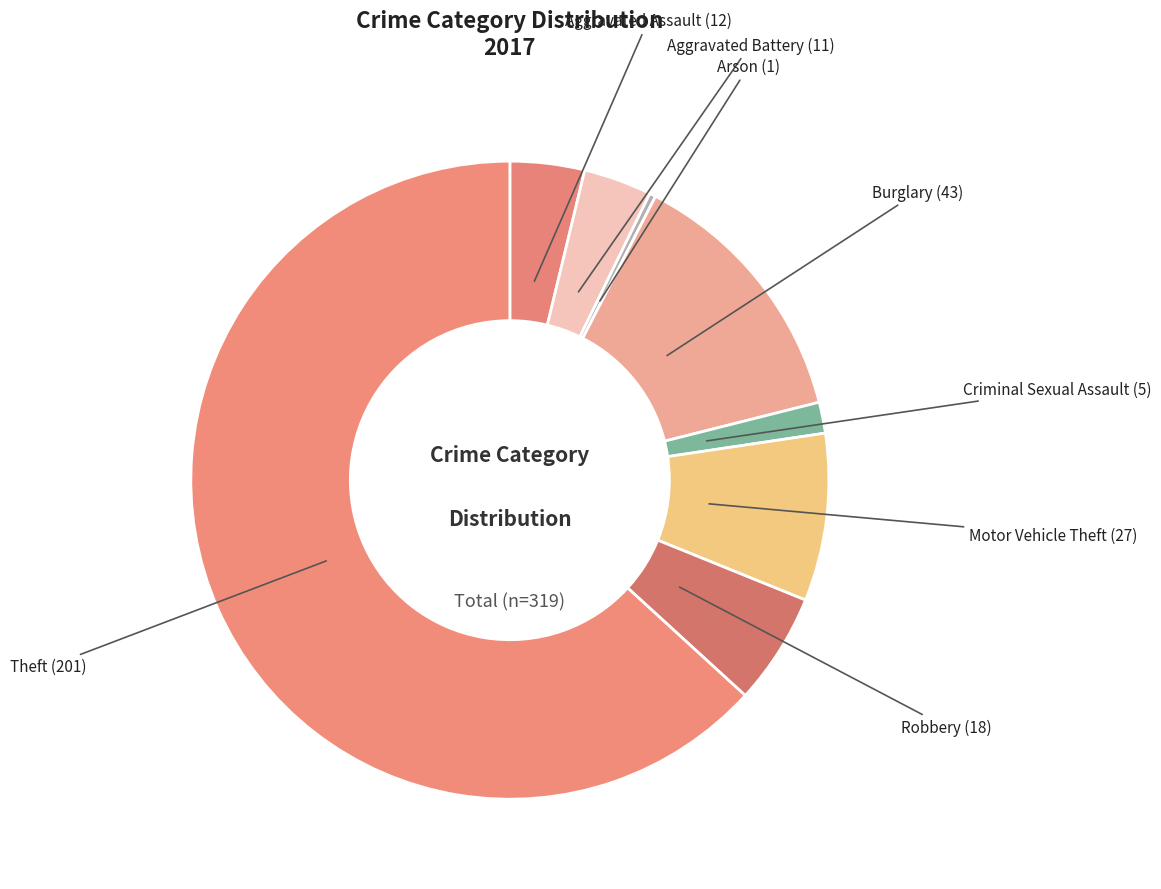

Do Aggravated Battery and Burglary together represent more than half of the pie?

No